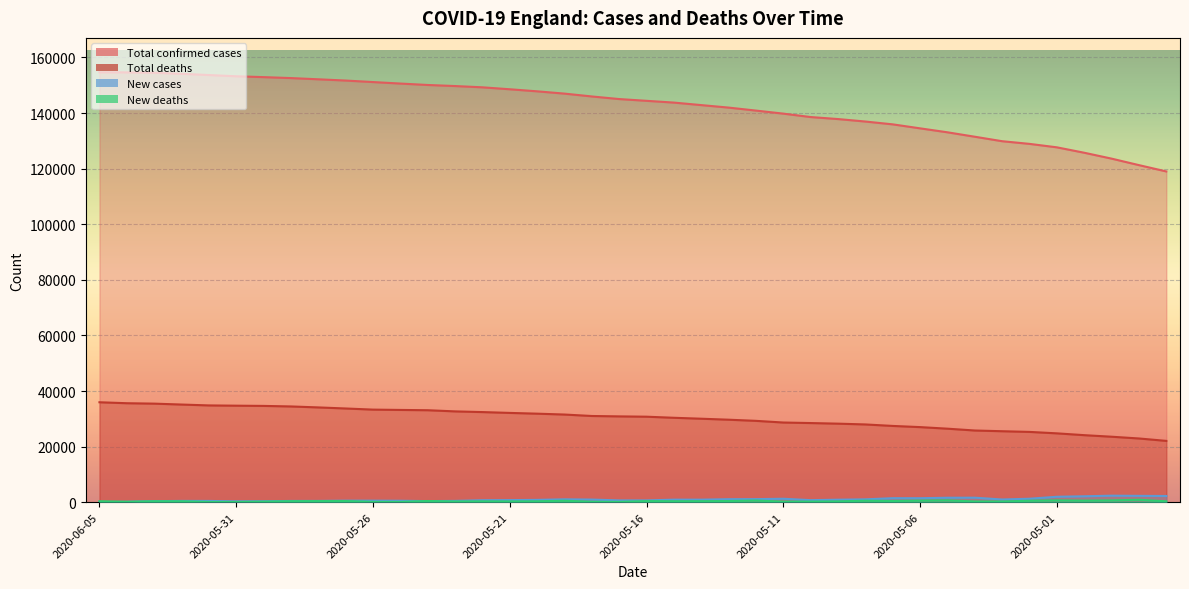

Does the chart display data point markers on the line(s)?

No